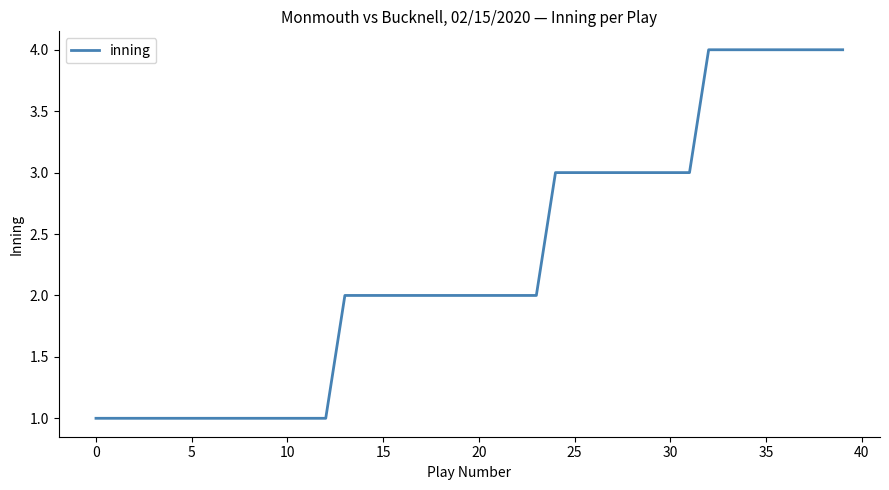

What is the greatest value displayed?

4